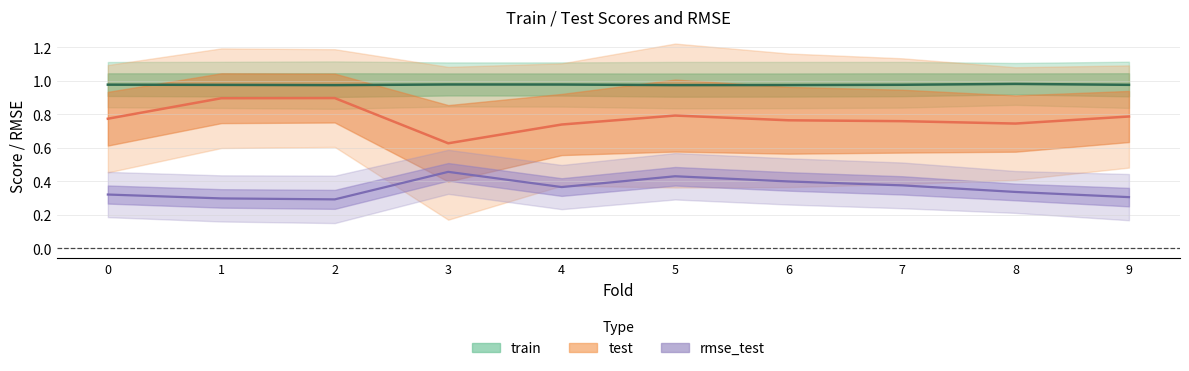

What is the average value of the rmse_test series?

0.4